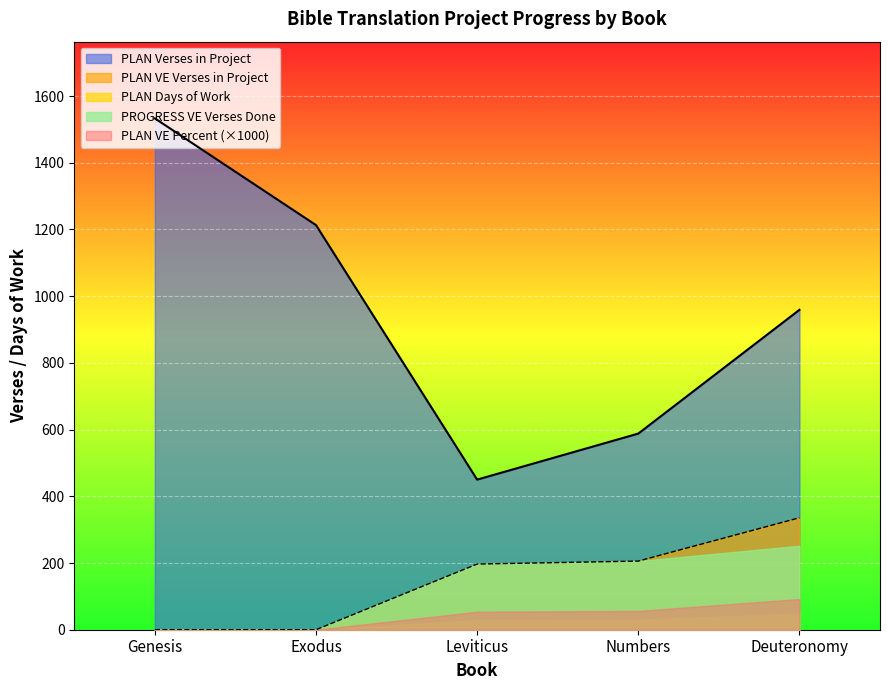

The Leviticus series shows 124.9 at Exodus. True or false?

False